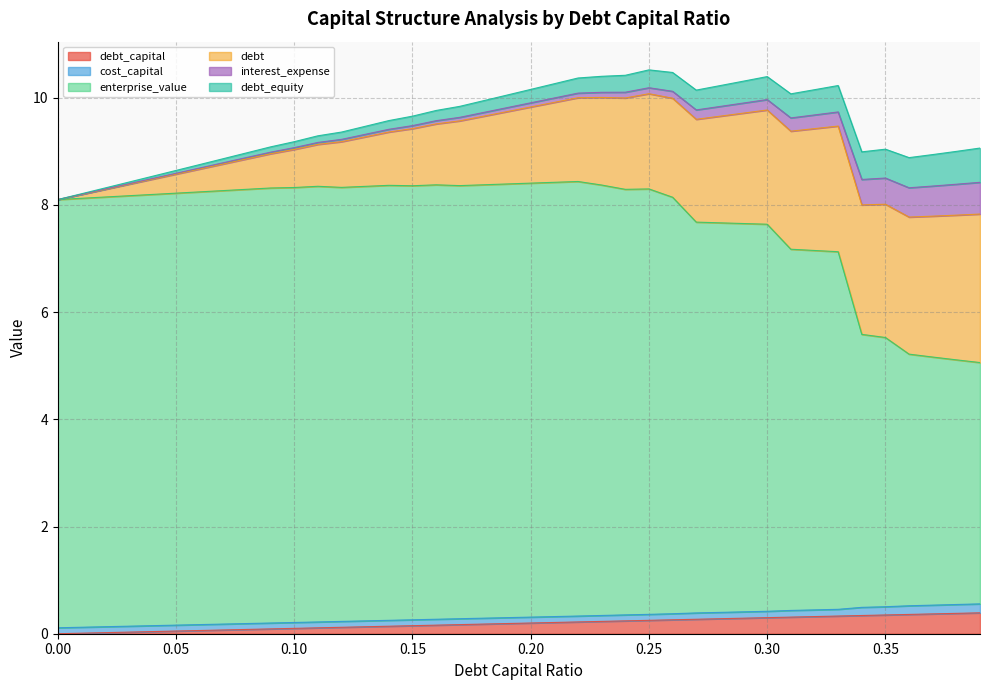

What is the difference between the cost_capital values at 0.04 and 0.18?

0.2